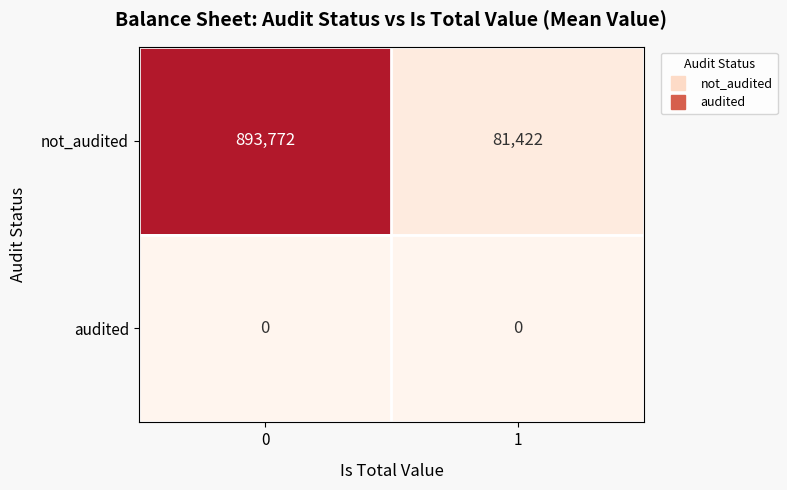

What is the total value across all series at 1?

81422